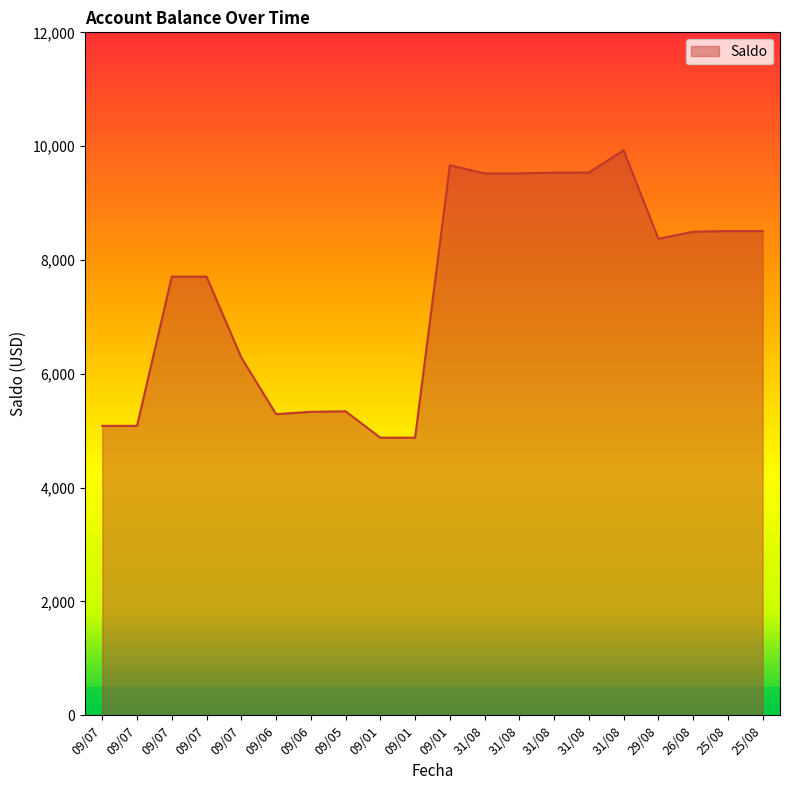

Approximately how many times larger is the value at 09/07 compared to 09/01?

1.0